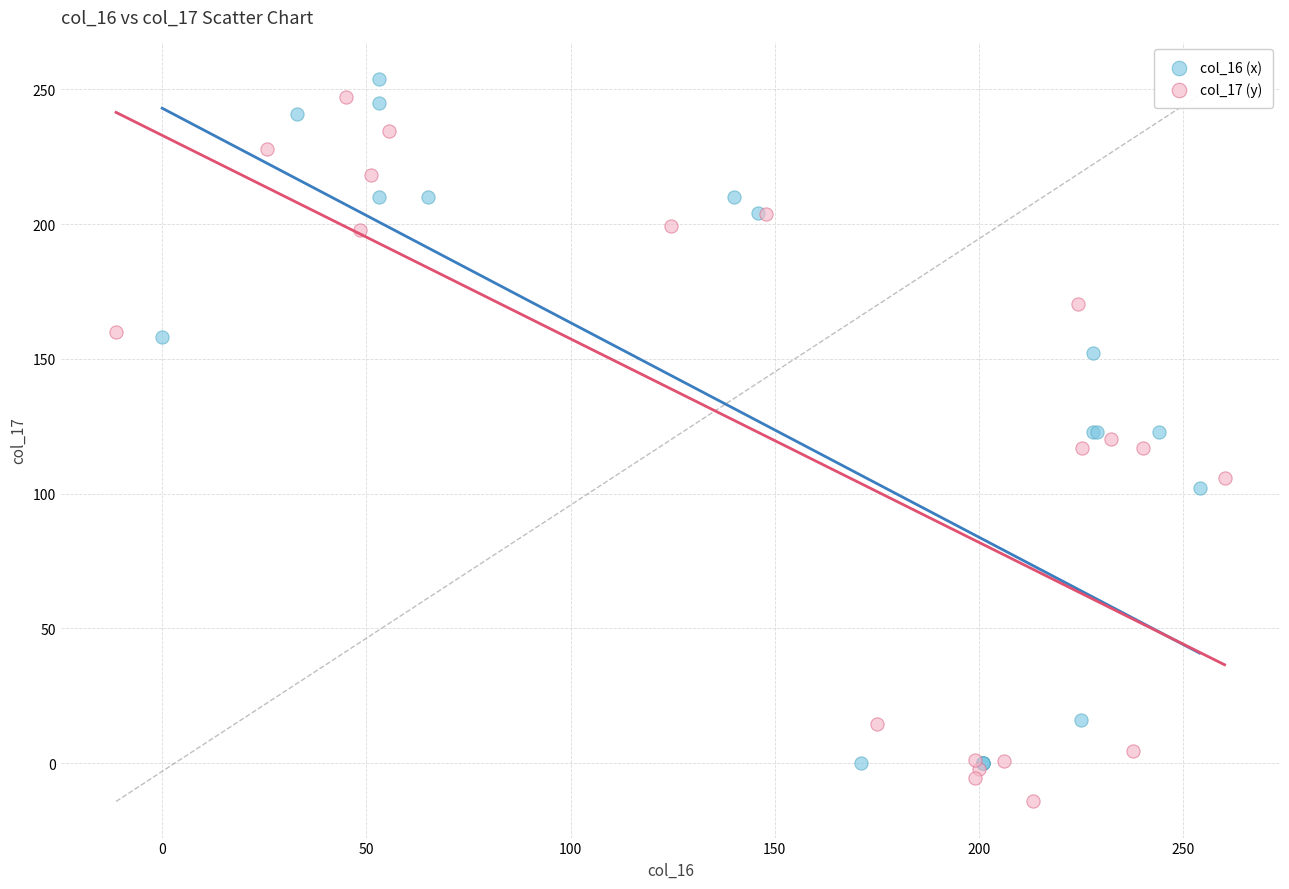

What are all the series names shown in the legend?

col_16 (x), col_17 (y)